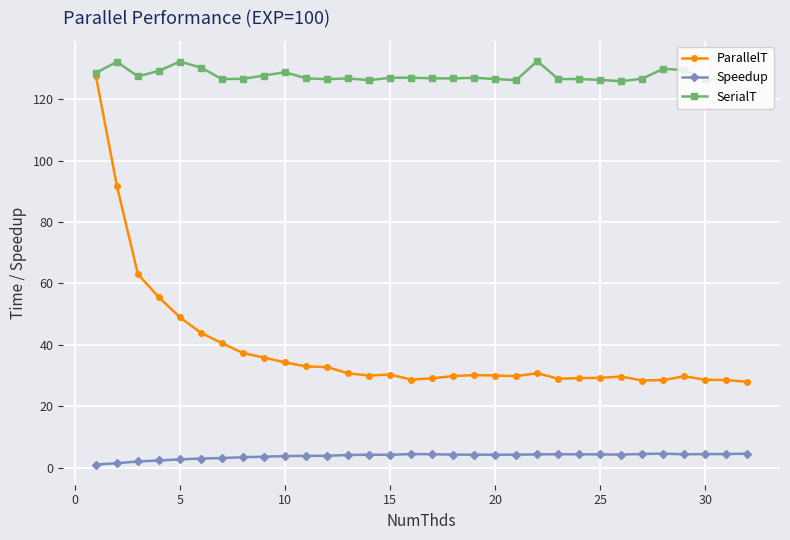

True or false: SerialT and Speedup cross at least once.

False